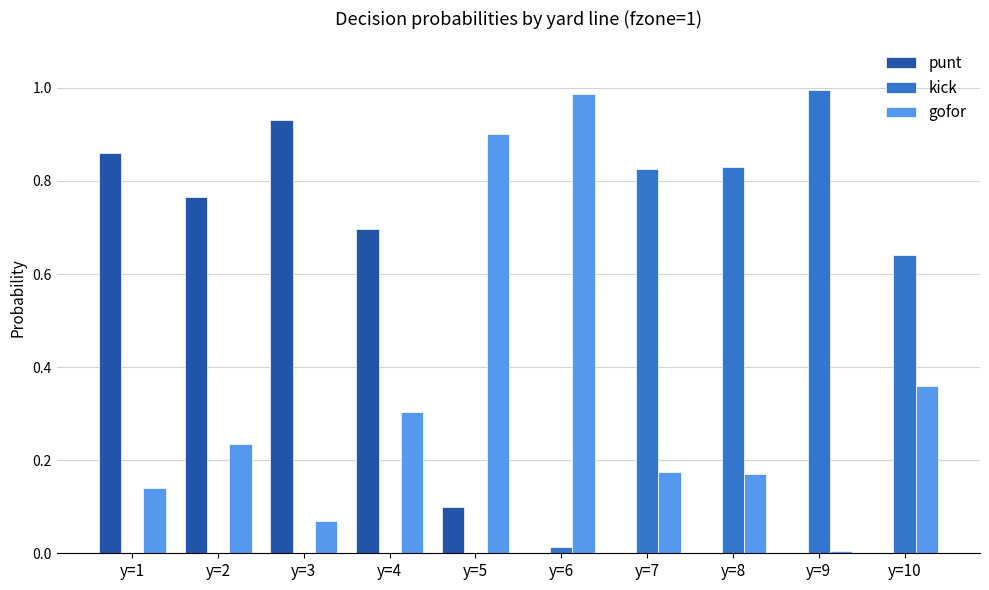

Is it true that punt equals 0.0 at y=10?

True